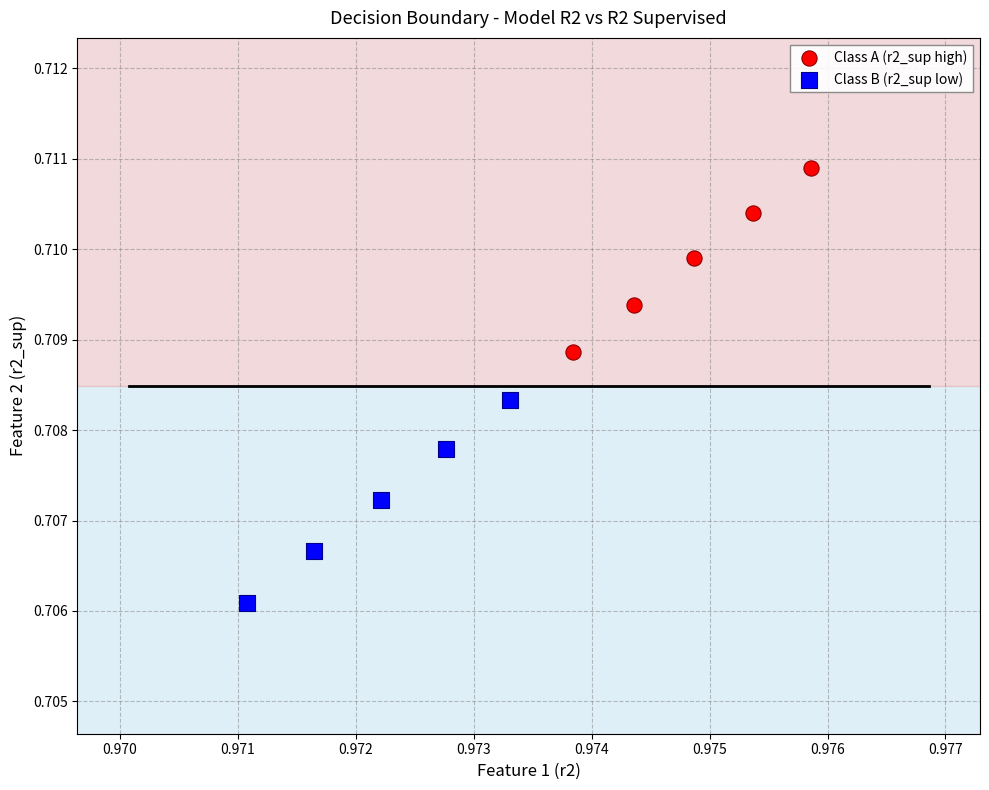

What are all the series names shown in the legend?

Class A (r2_sup high), Class B (r2_sup low)